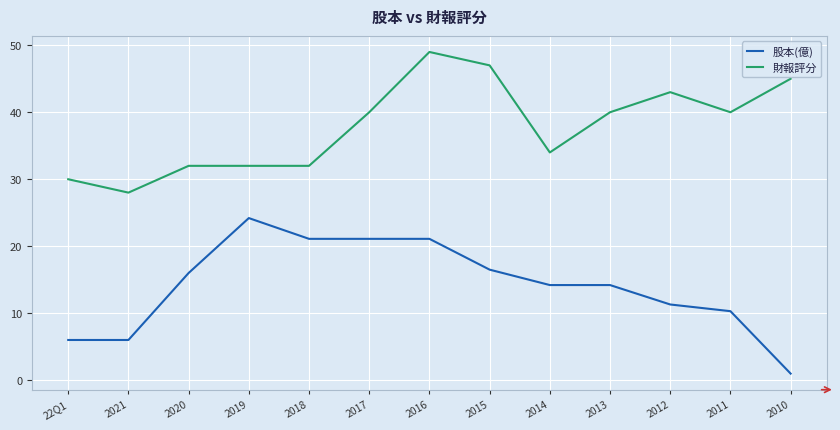

True or false: 股本(億) has a value of 16.0 at 2020.

True